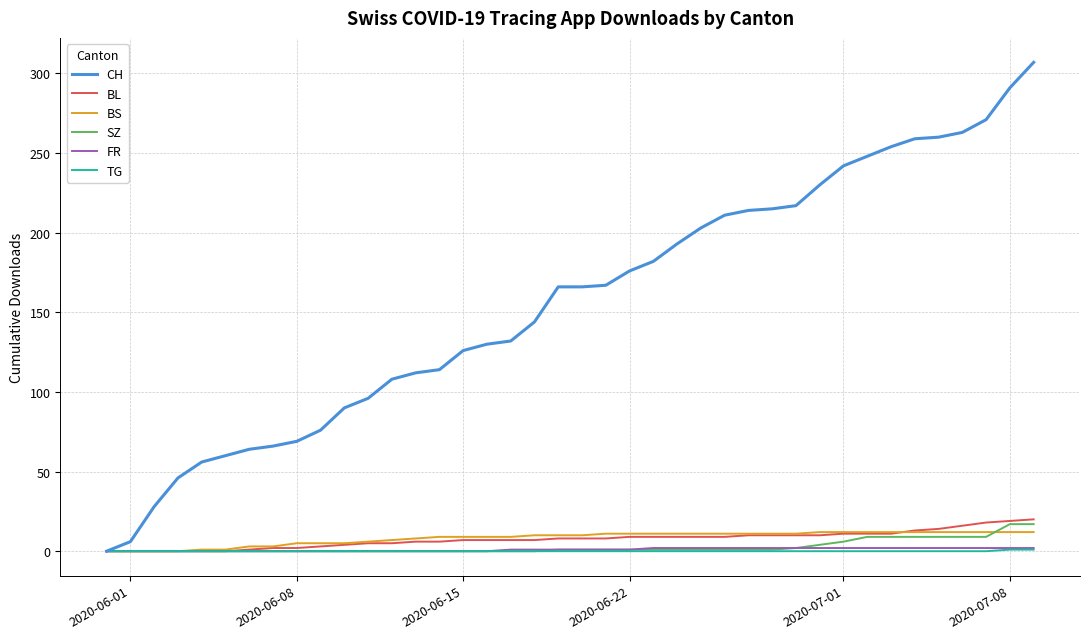

Which series has the largest range (max minus min)?

CH